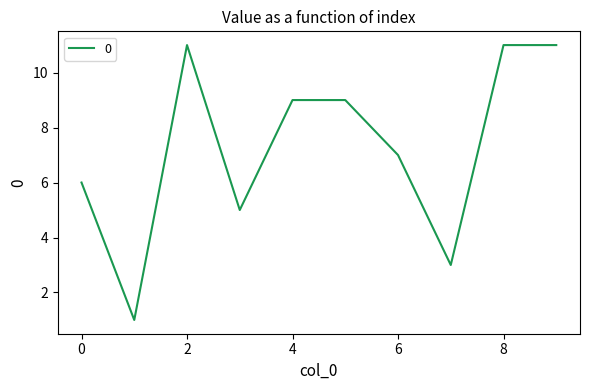

How many lines are shown in the chart?

1